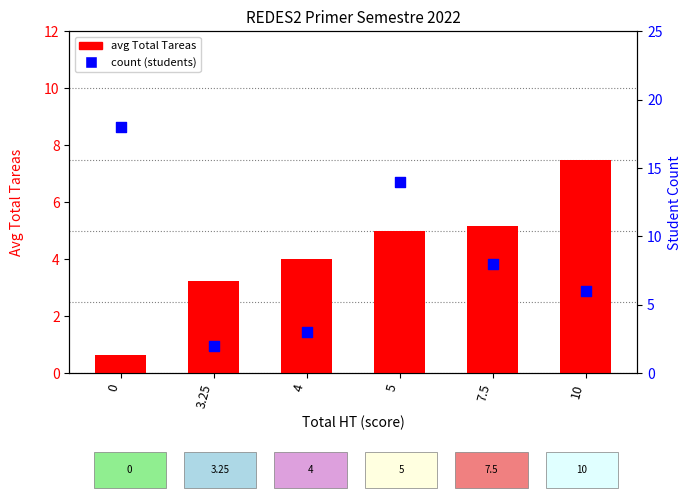

Which series reaches the minimum Y coordinate?

avg Total Tareas